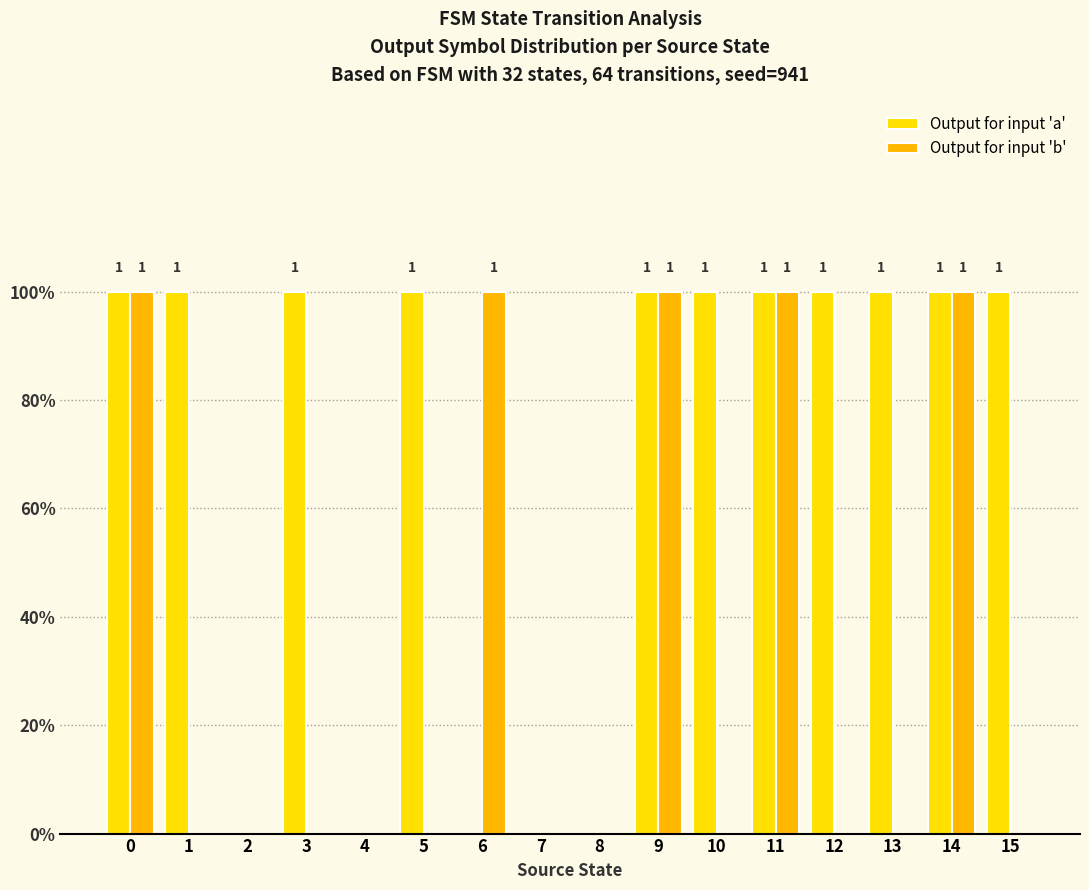

Reading left to right, what are all the values shown in this chart?

Output for input 'a': 0=1	1=1	2=0	3=1	4=0	5=1	6=0	7=0	8=0	9=1	10=1	11=1	12=1	13=1	14=1	15=1
Output for input 'b': 0=1	1=0	2=0	3=0	4=0	5=0	6=1	7=0	8=0	9=1	10=0	11=1	12=0	13=0	14=1	15=0